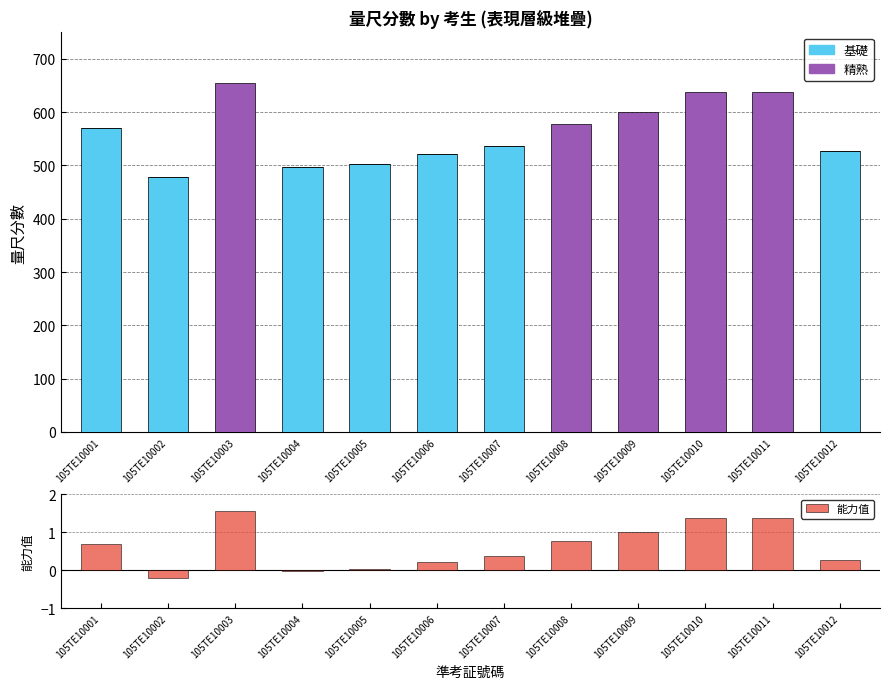

What is the difference between the highest and lowest values at 105TE10007?

537.0